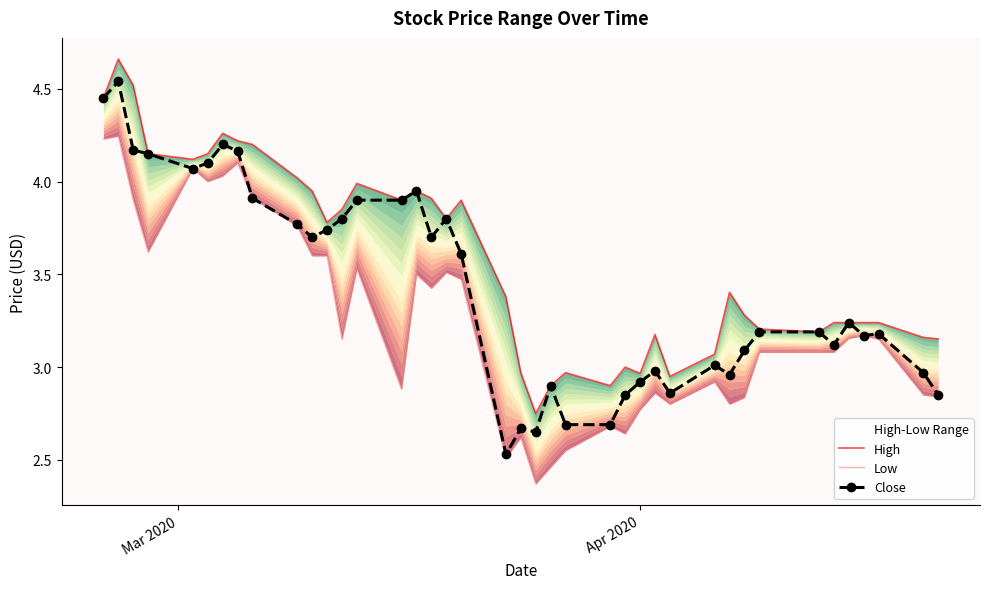

Does the chart have visible grid lines?

No